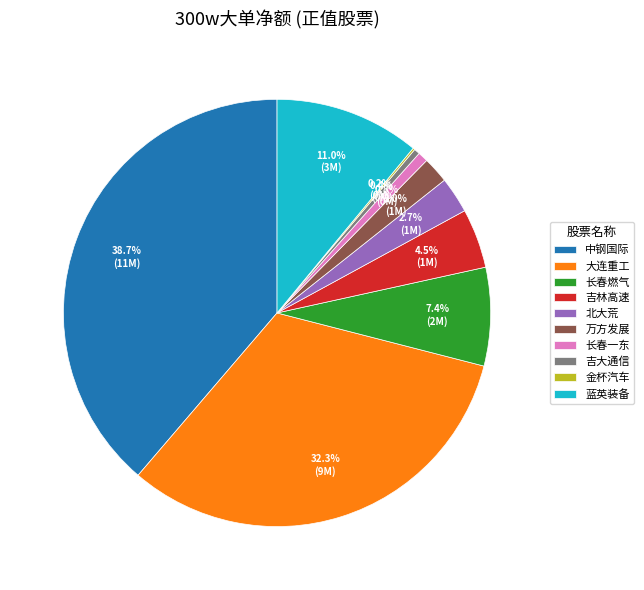

What portion of the pie excludes 长春一东?

99.2%